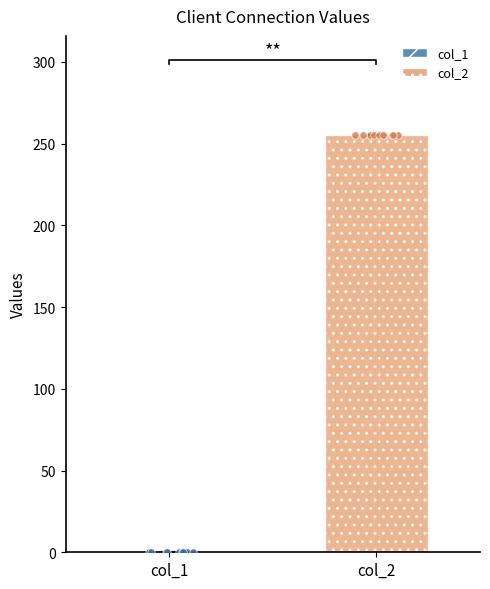

What is the total value across all series at 5?

255